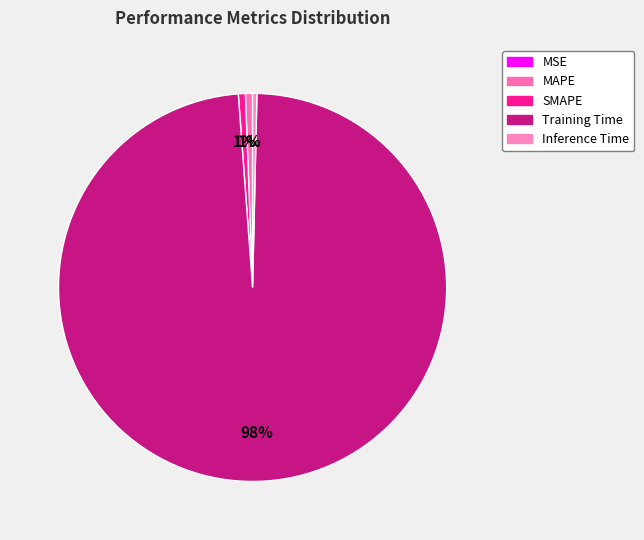

What portion of the pie excludes Training Time?

1.5%